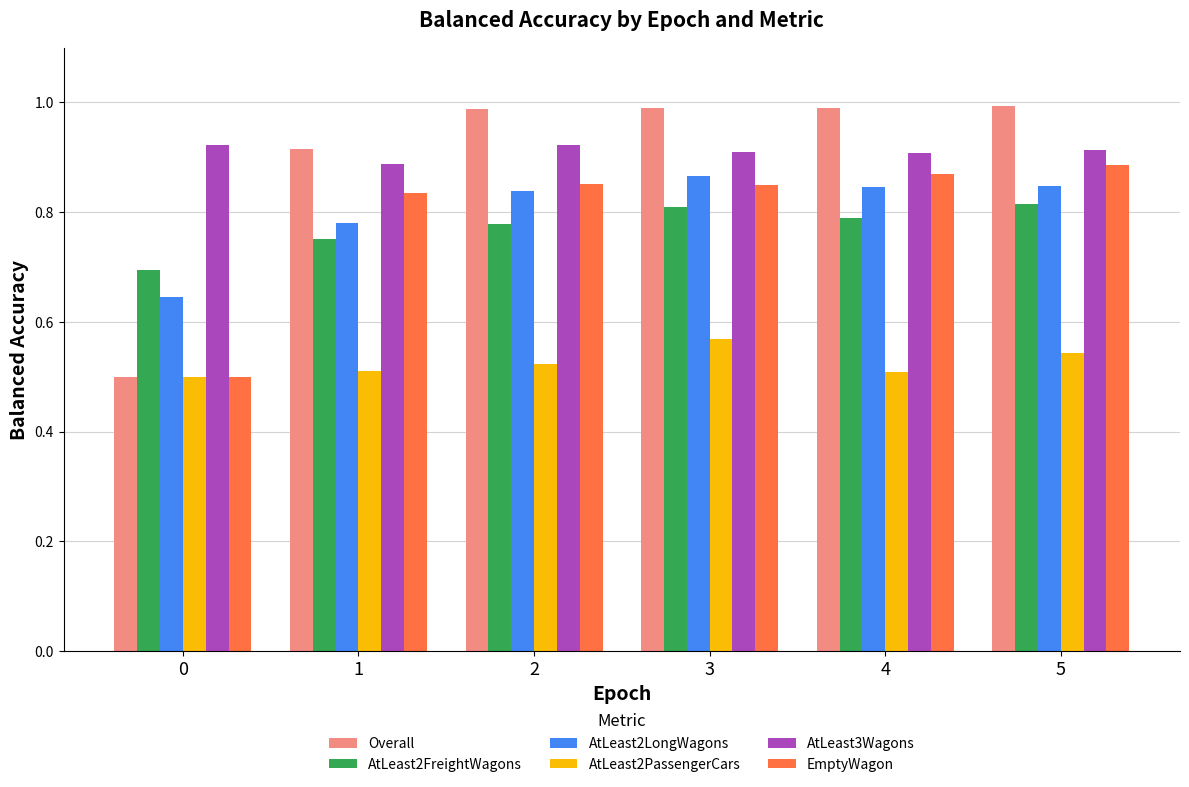

Is it true that AtLeast2PassengerCars equals 0.3 at 4?

False